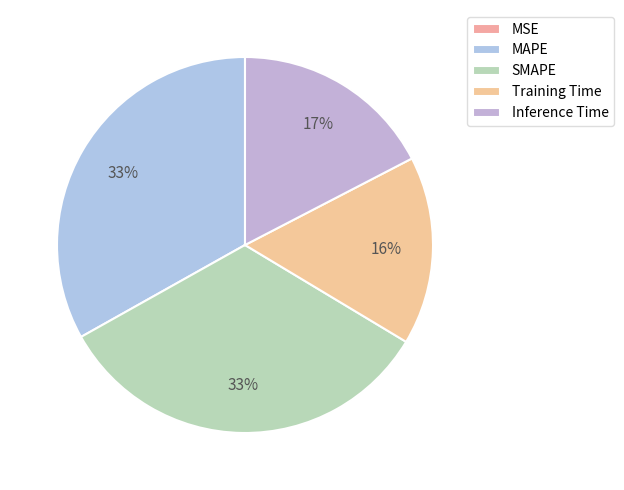

What percentage do Training Time and Inference Time together represent?

33.6%